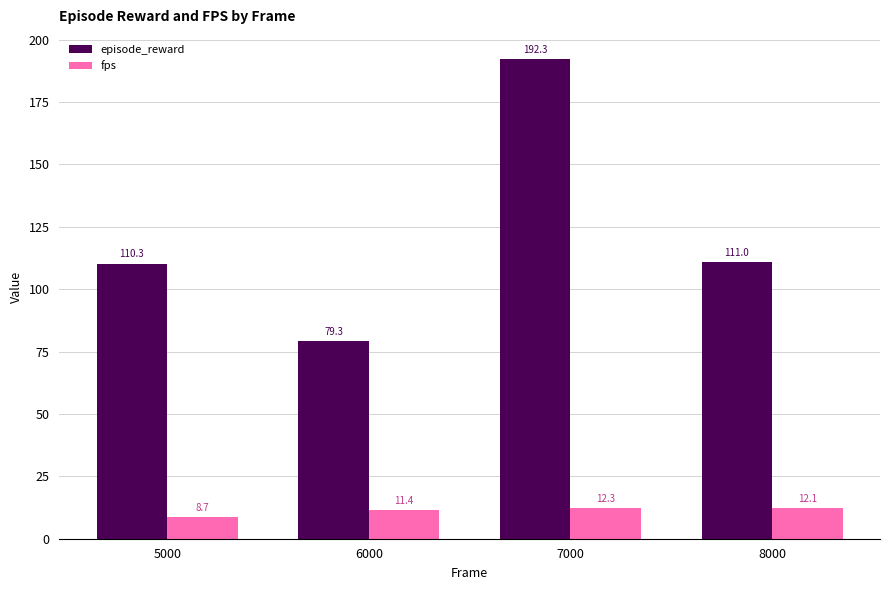

Rank the series at 6000 from highest to lowest value.

episode_reward, fps